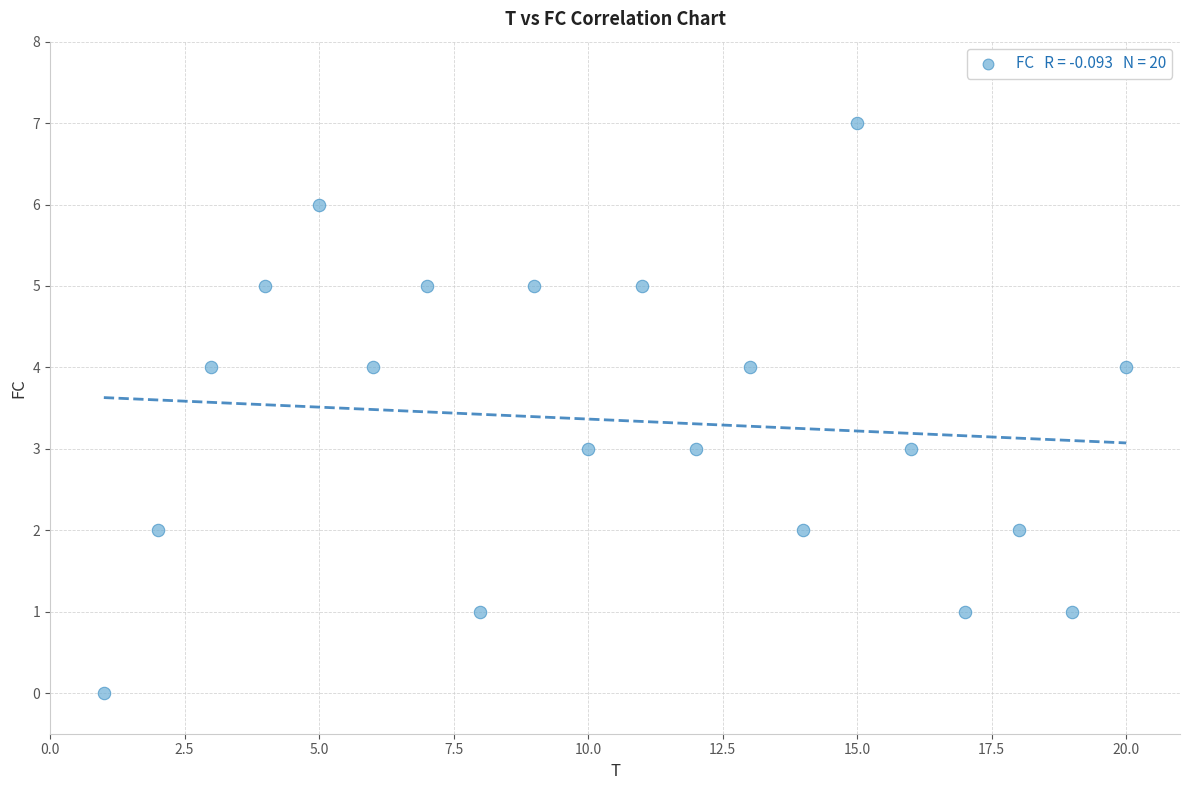

What is the range of Y values (max minus min)?

7